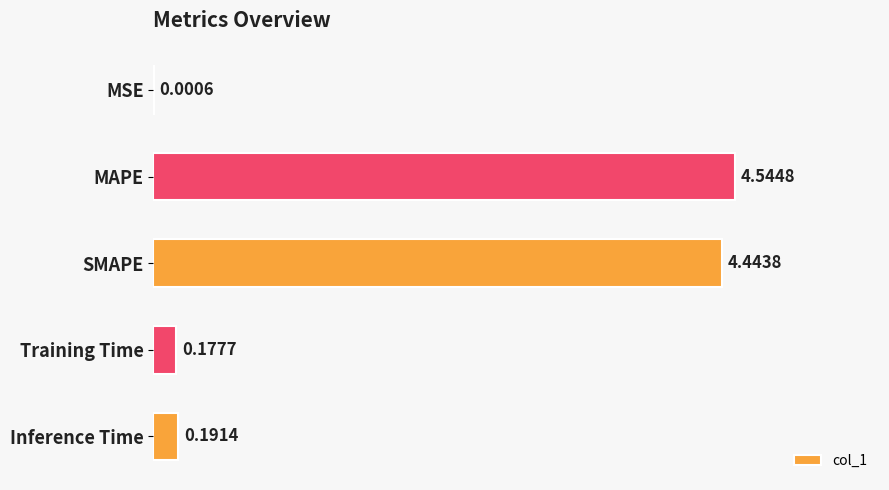

What is the sum of the values at MAPE and SMAPE?

9.0